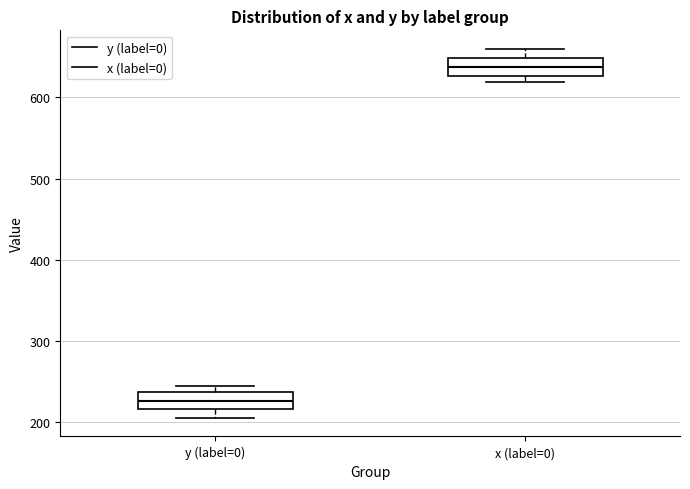

Reading left to right, transcribe this box plot: for each box, give where its median line is, the range the box spans, and where its two whiskers end, as read against the y-axis. The values are not printed on the chart, so give them approximately, as read against the axis.

y (label=0): median 230, box 220 to 240, whiskers 210 to 250
x (label=0): median 640, box 630 to 650, whiskers 620 to 660